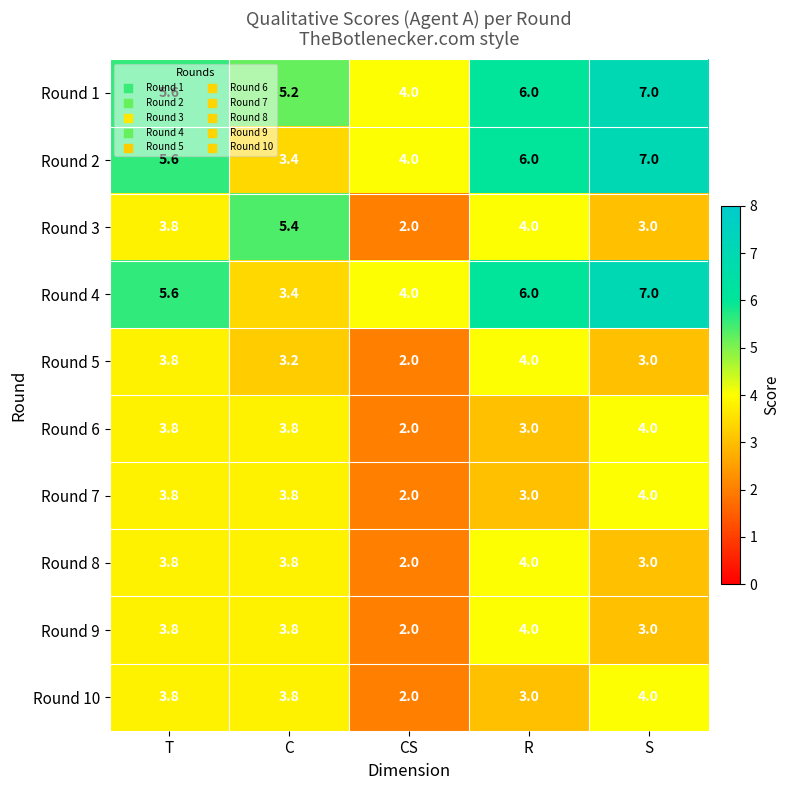

Count the number of categories in the chart.

5